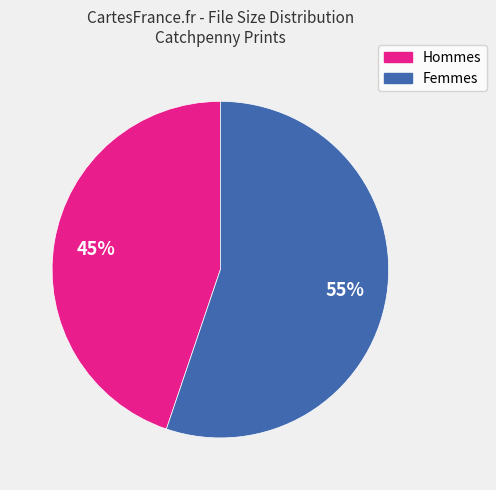

Which category has the biggest portion of the pie?

Femmes